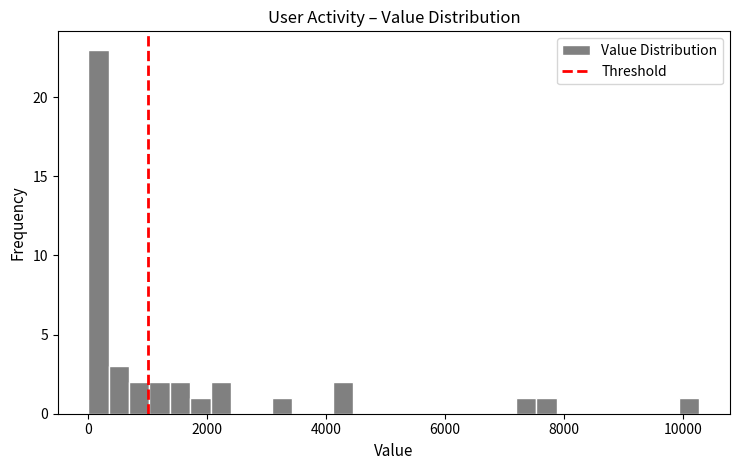

Read against the x-axis, roughly where is the centre of the tallest bar?

200